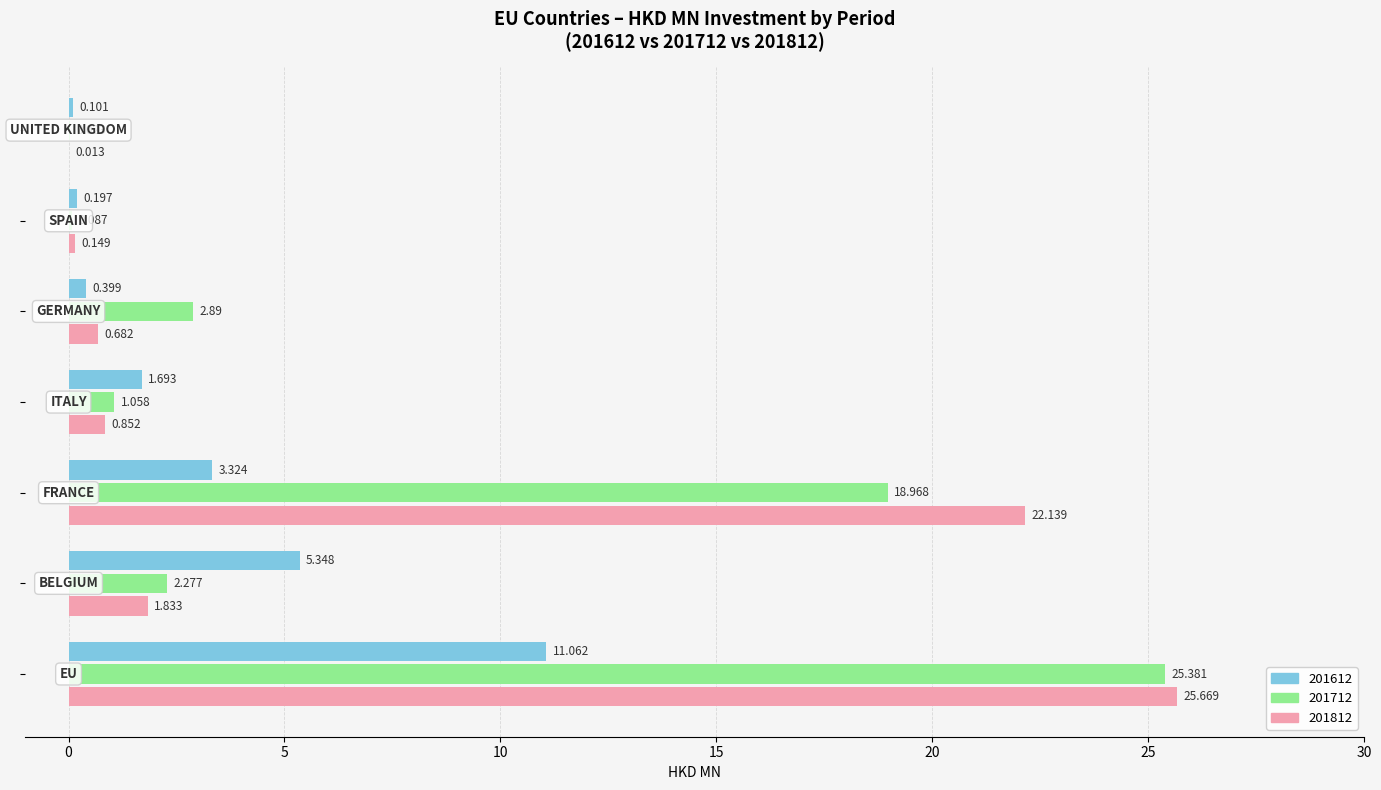

What is the maximum value for 201712?

25.4